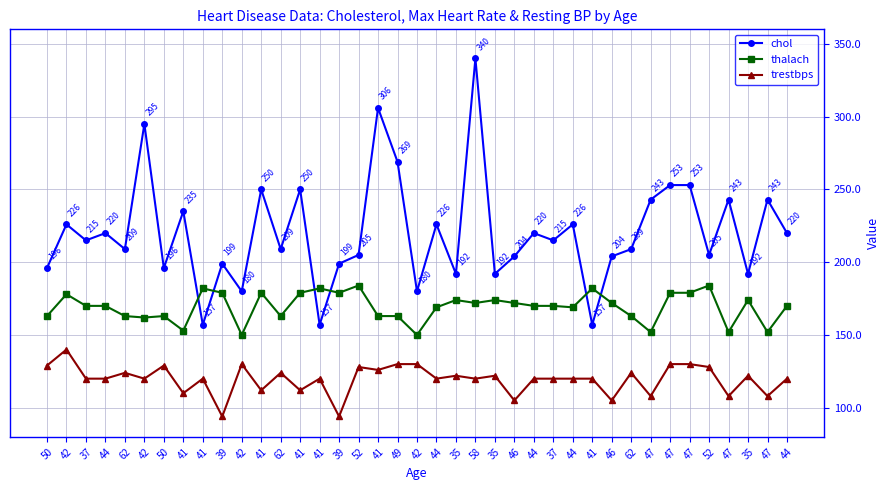

How many lines are shown in the chart?

3